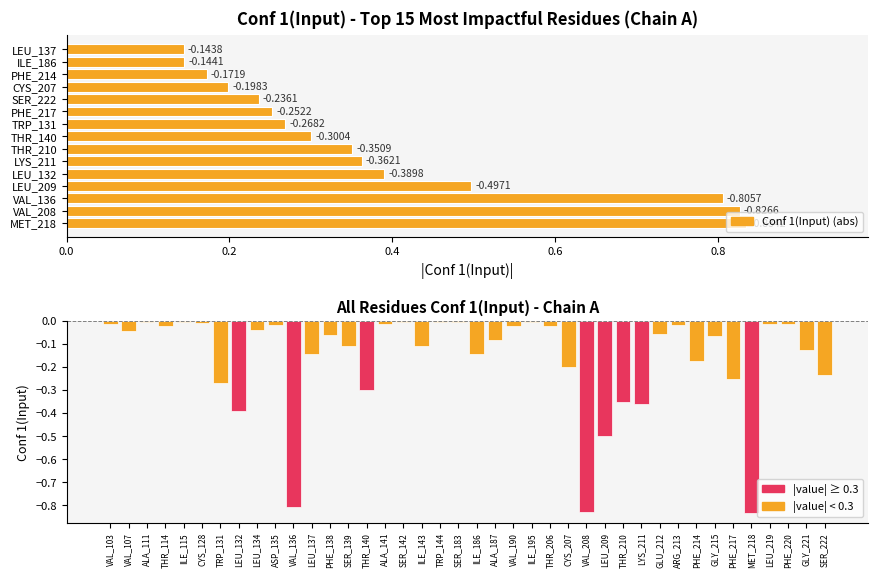

List the labels in order of value, smallest first.

MET_218, VAL_208, VAL_136, LEU_209, LEU_132, LYS_211, THR_210, THR_140, TRP_131, PHE_217, SER_222, CYS_207, PHE_214, ILE_186, LEU_137, GLY_221, ILE_143, SER_139, ALA_187, GLY_215, PHE_138, GLU_212, VAL_107, LEU_134, VAL_190, THR_206, THR_114, ARG_213, ASP_135, VAL_103, ALA_141, LEU_219, PHE_220, CYS_128, ILE_115, SER_142, TRP_144, SER_183, ALA_111, ILE_195